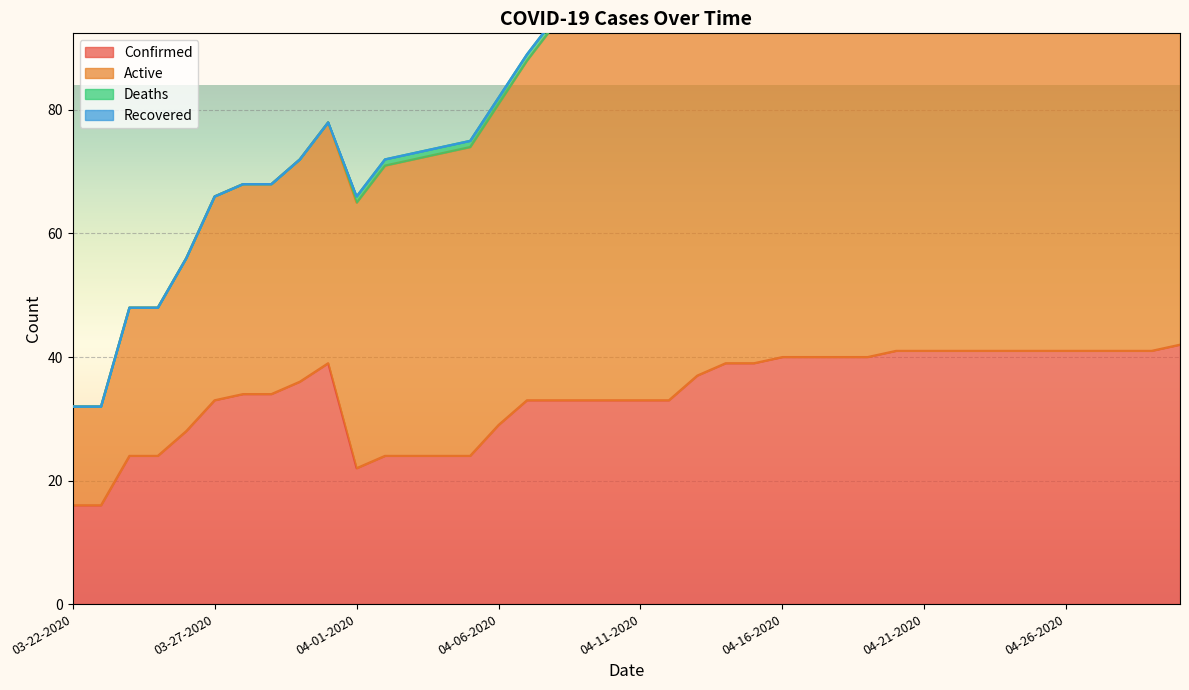

The Confirmed series shows 63 at 04-26-2020. True or false?

False